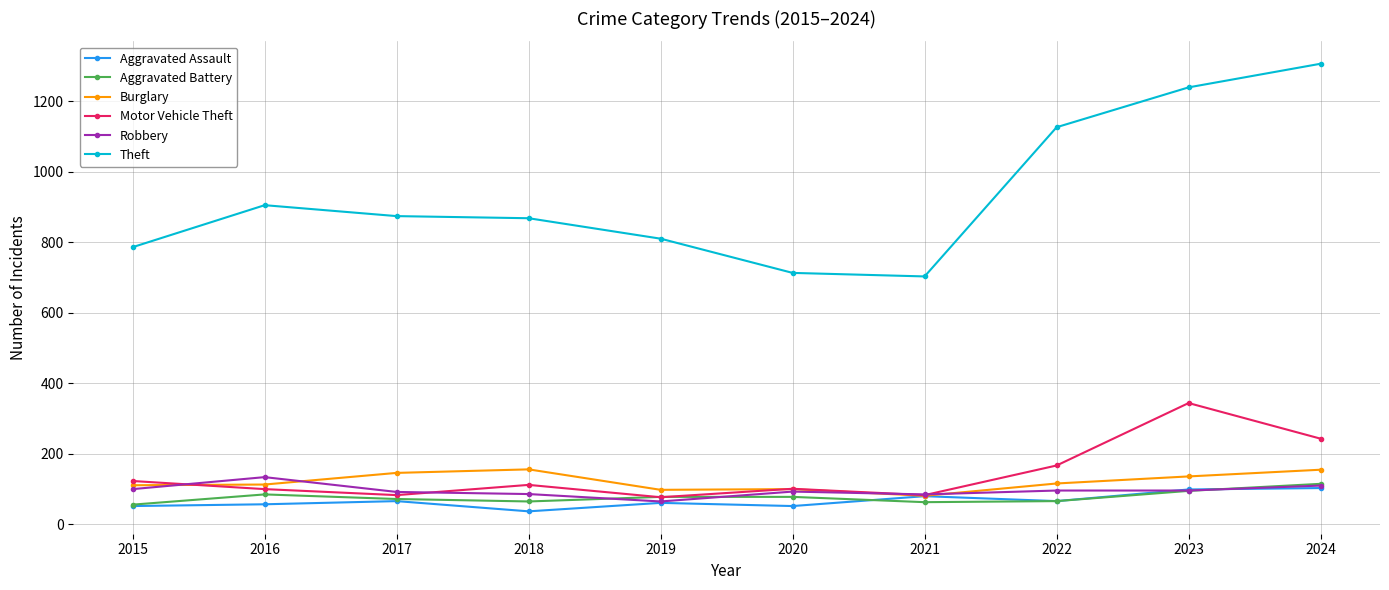

What are all the series names shown in the legend?

Aggravated Assault, Aggravated Battery, Burglary, Motor Vehicle Theft, Robbery, Theft